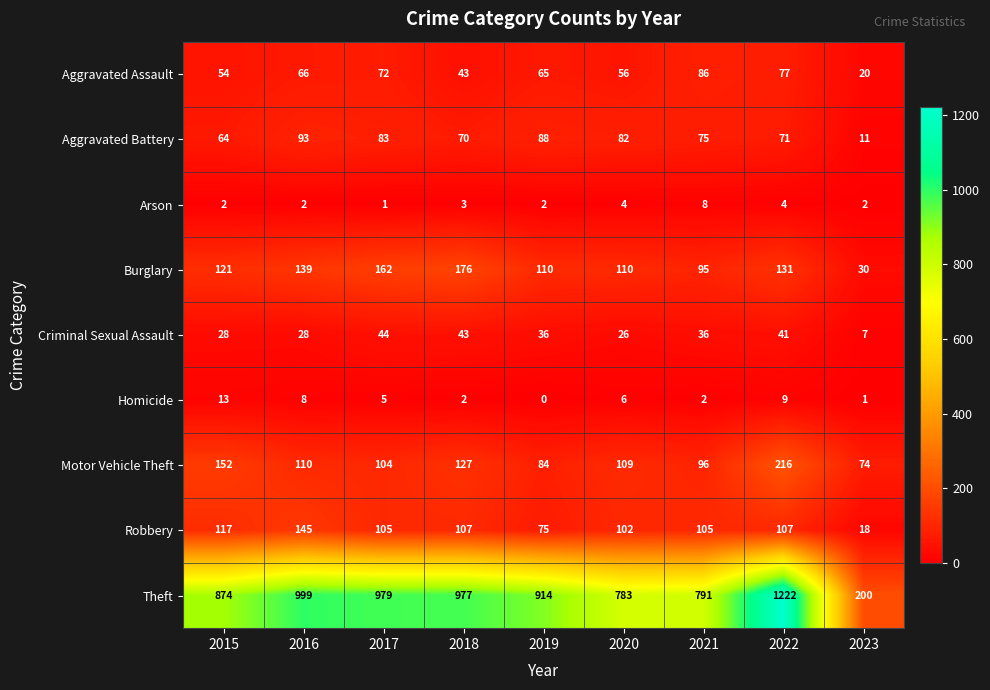

The value of Burglary at 2020 is 110. True or false?

True